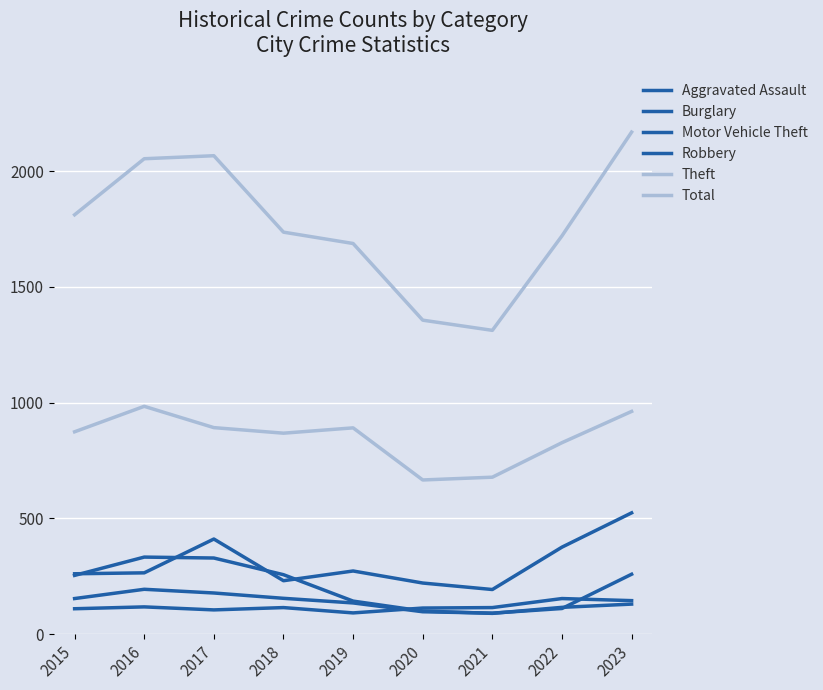

Where is the first local minimum for Total?

2021